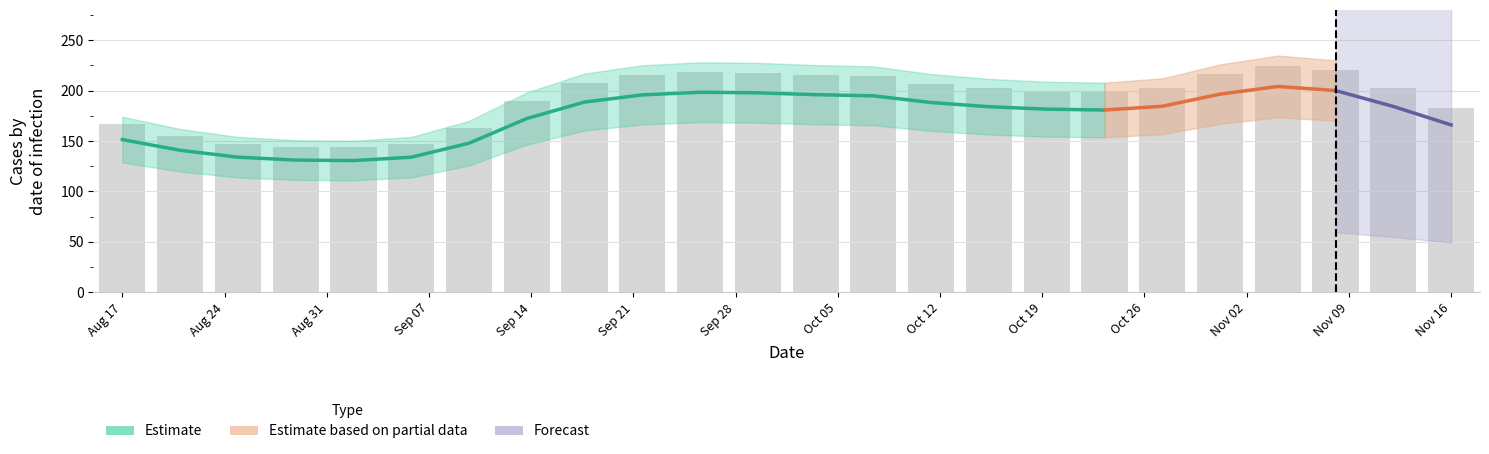

The chart shows a value of 109.6 at Nov 09. True or false?

False